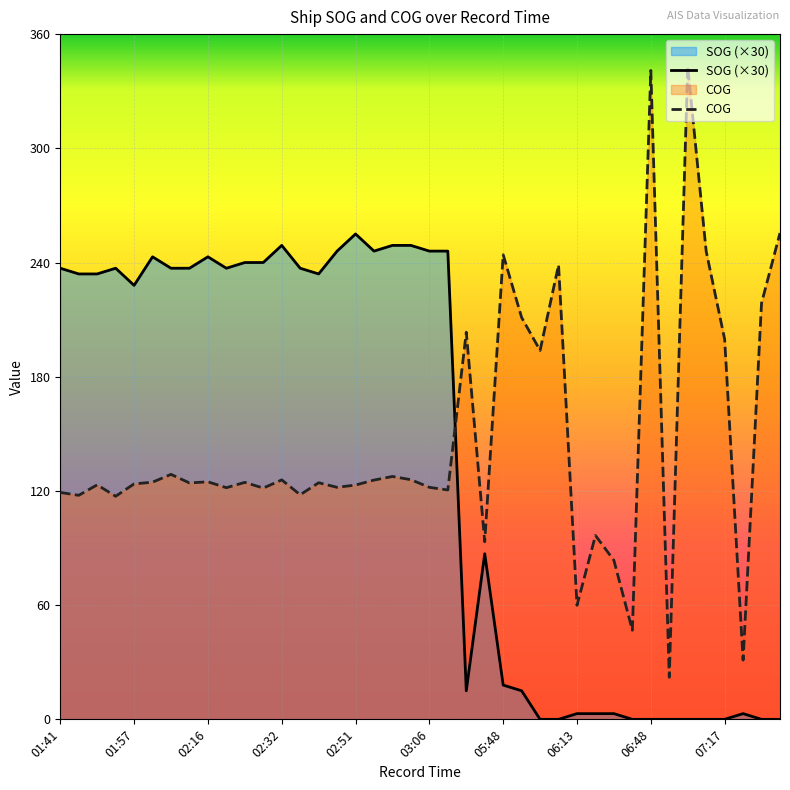

Is it true that SOG (×30) equals 228.0 at 01:57?

True